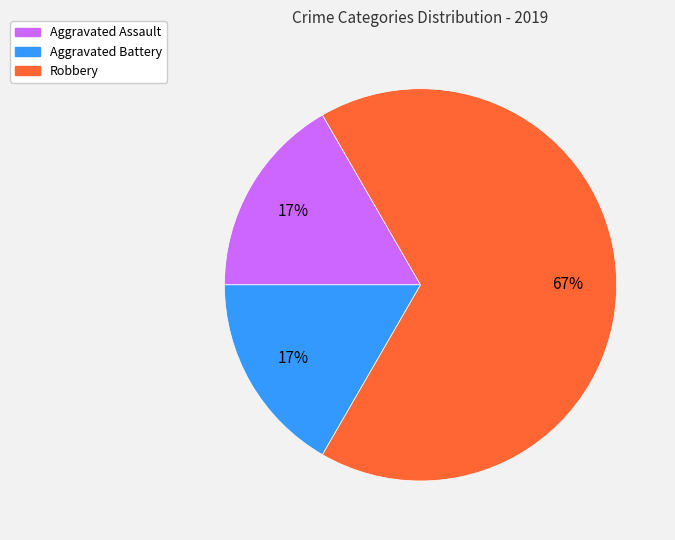

To the nearest percent, what is the difference between the largest and smallest slice percentages?

50%